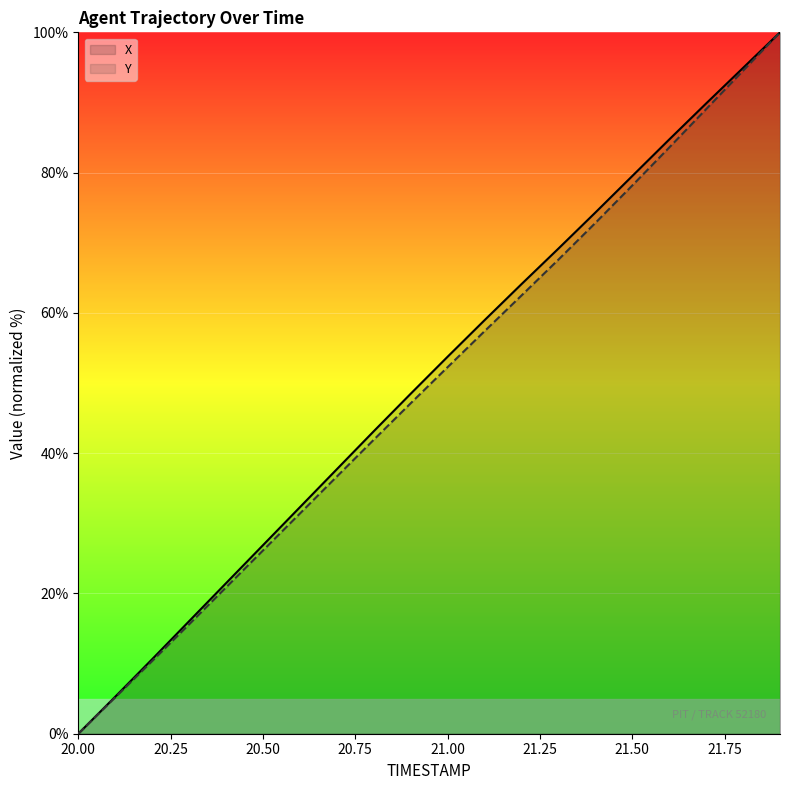

What position from the left is 20.9?

10